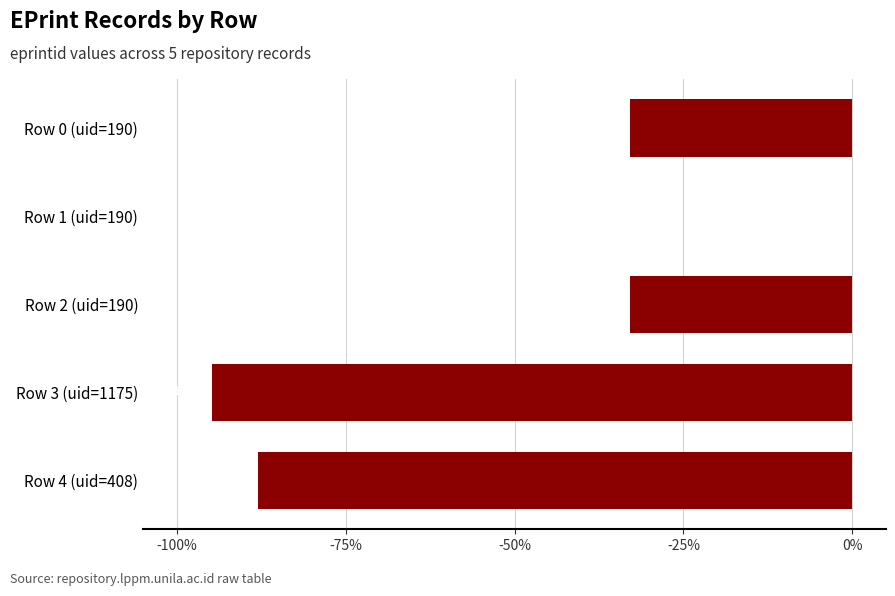

Read the value at Row 3 (uid=1175).

-94.8